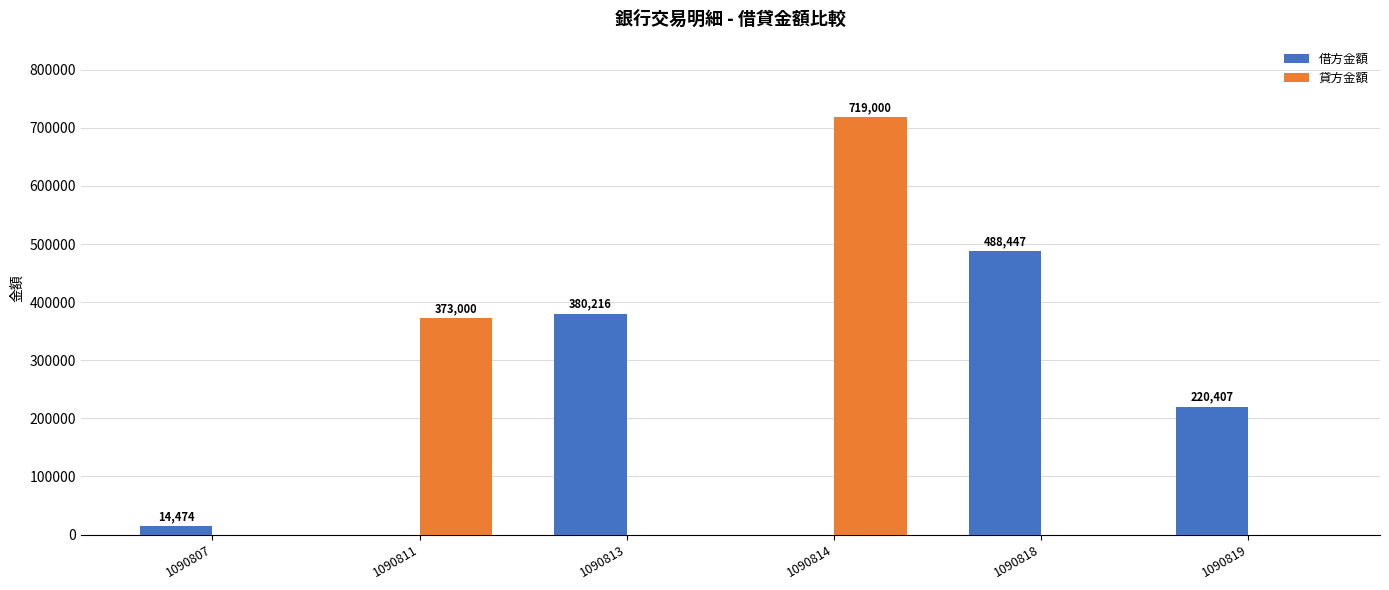

Which series has the largest range (max minus min)?

貸方金額